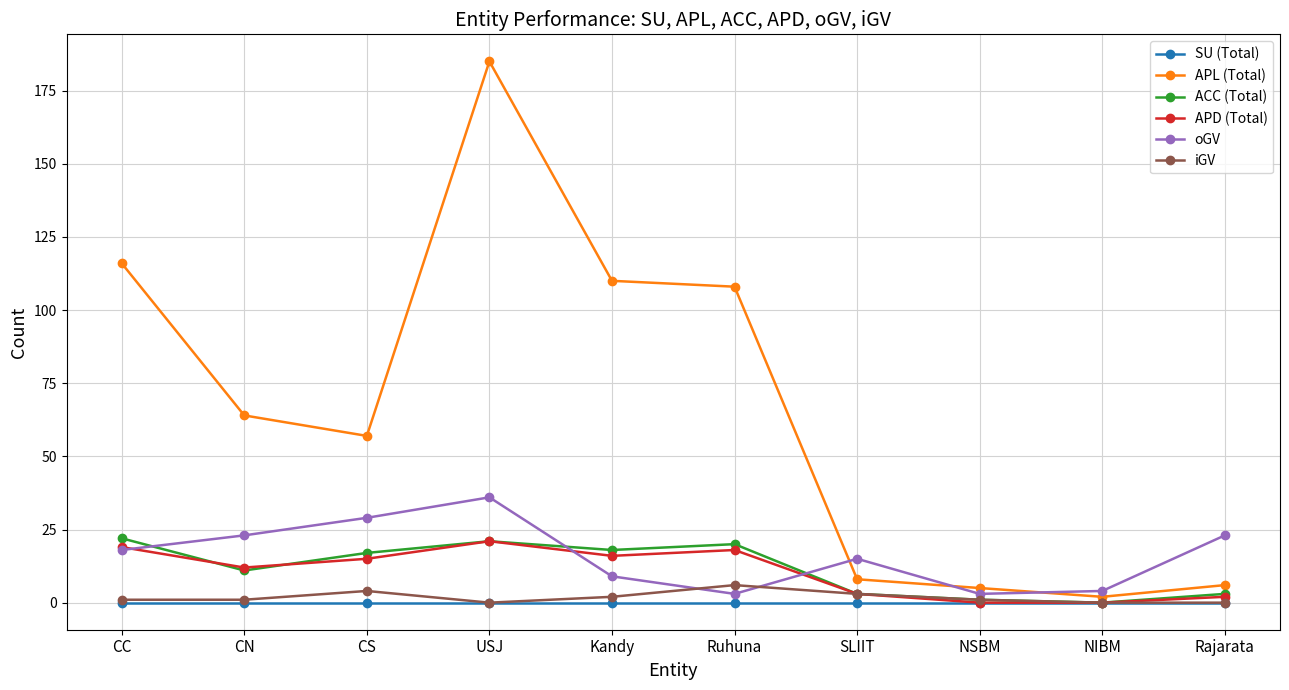

Rank the series at CS from lowest to highest value.

SU (Total), iGV, APD (Total), ACC (Total), oGV, APL (Total)